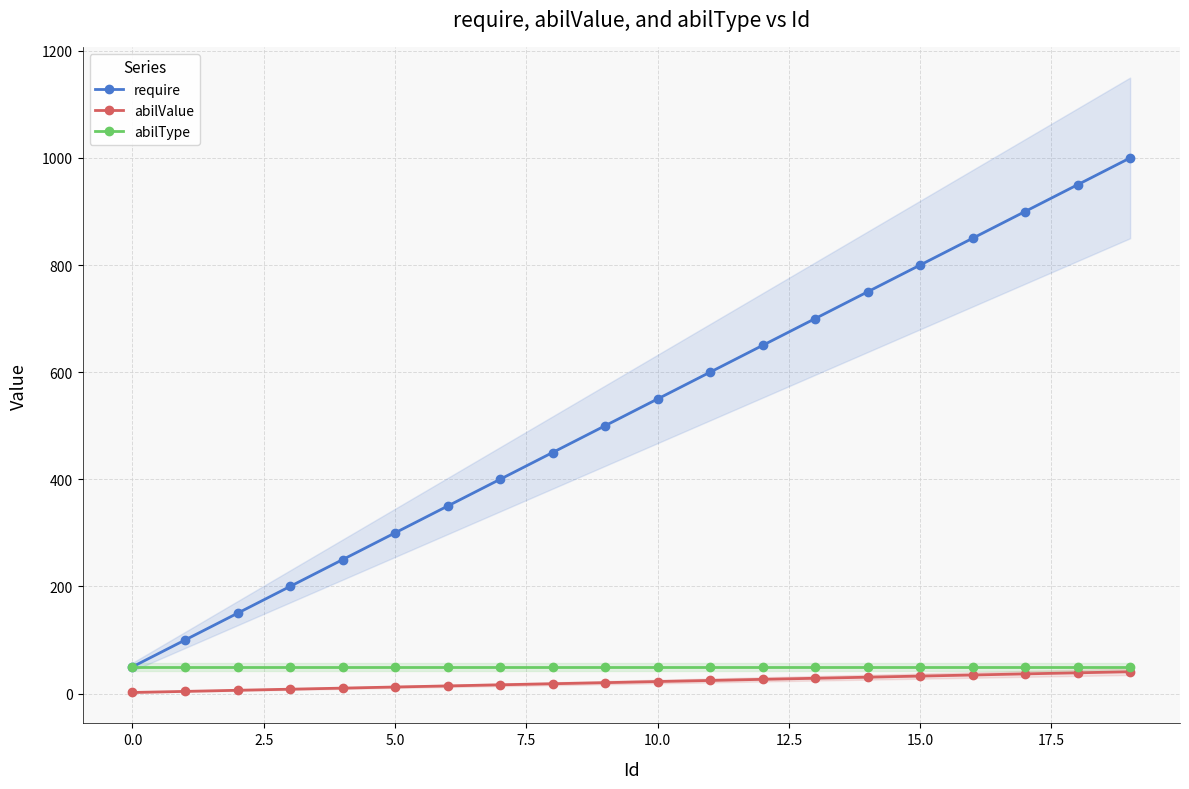

Reading left to right, transcribe all the data shown in this chart.

require: 50.0	100.0	150.0	200.0	250.0	300.0	350.0	400.0	450.0	500.0	550.0	600.0	650.0	700.0	750.0	800.0	850.0	900.0	950.0	1000.0
abilValue: 2.1	4.1	6.2	8.2	10.2	12.3	14.3	16.4	18.4	20.4	22.5	24.5	26.6	28.6	30.6	32.7	34.7	36.8	38.8	40.8
abilType: 49.0	49.0	49.0	49.0	49.0	49.0	49.0	49.0	49.0	49.0	49.0	49.0	49.0	49.0	49.0	49.0	49.0	49.0	49.0	49.0